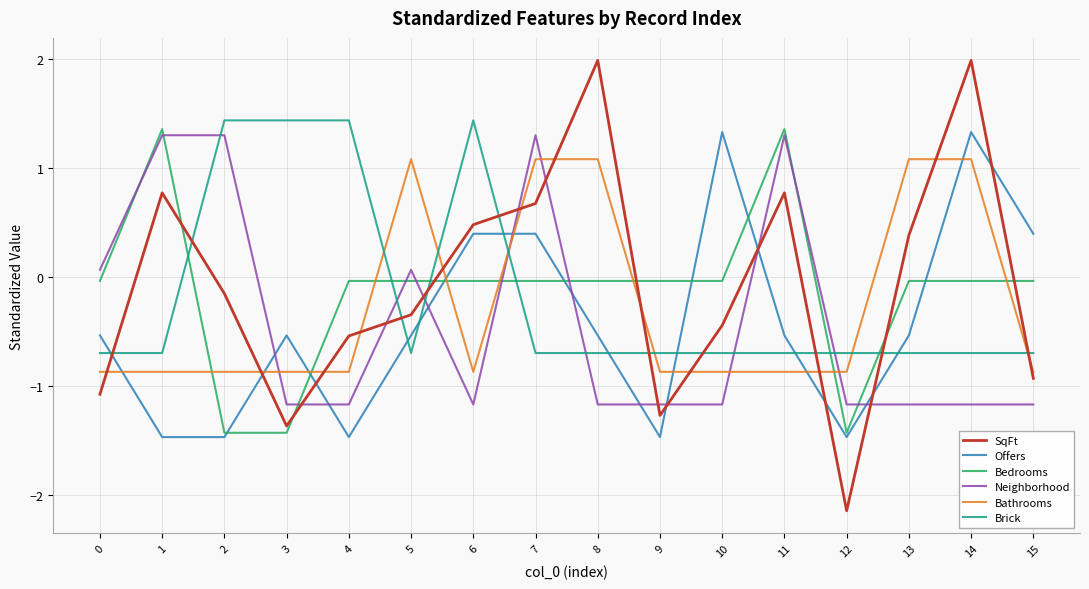

How many values in the Bedrooms series exceed 0?

2